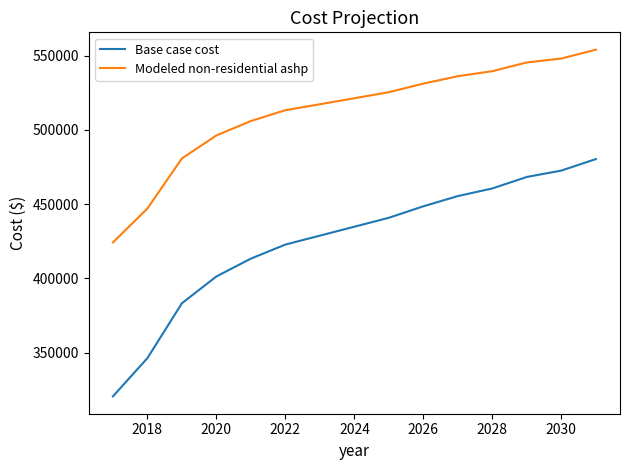

True or false: Base case cost and Modeled non-residential ashp cross at least once.

False